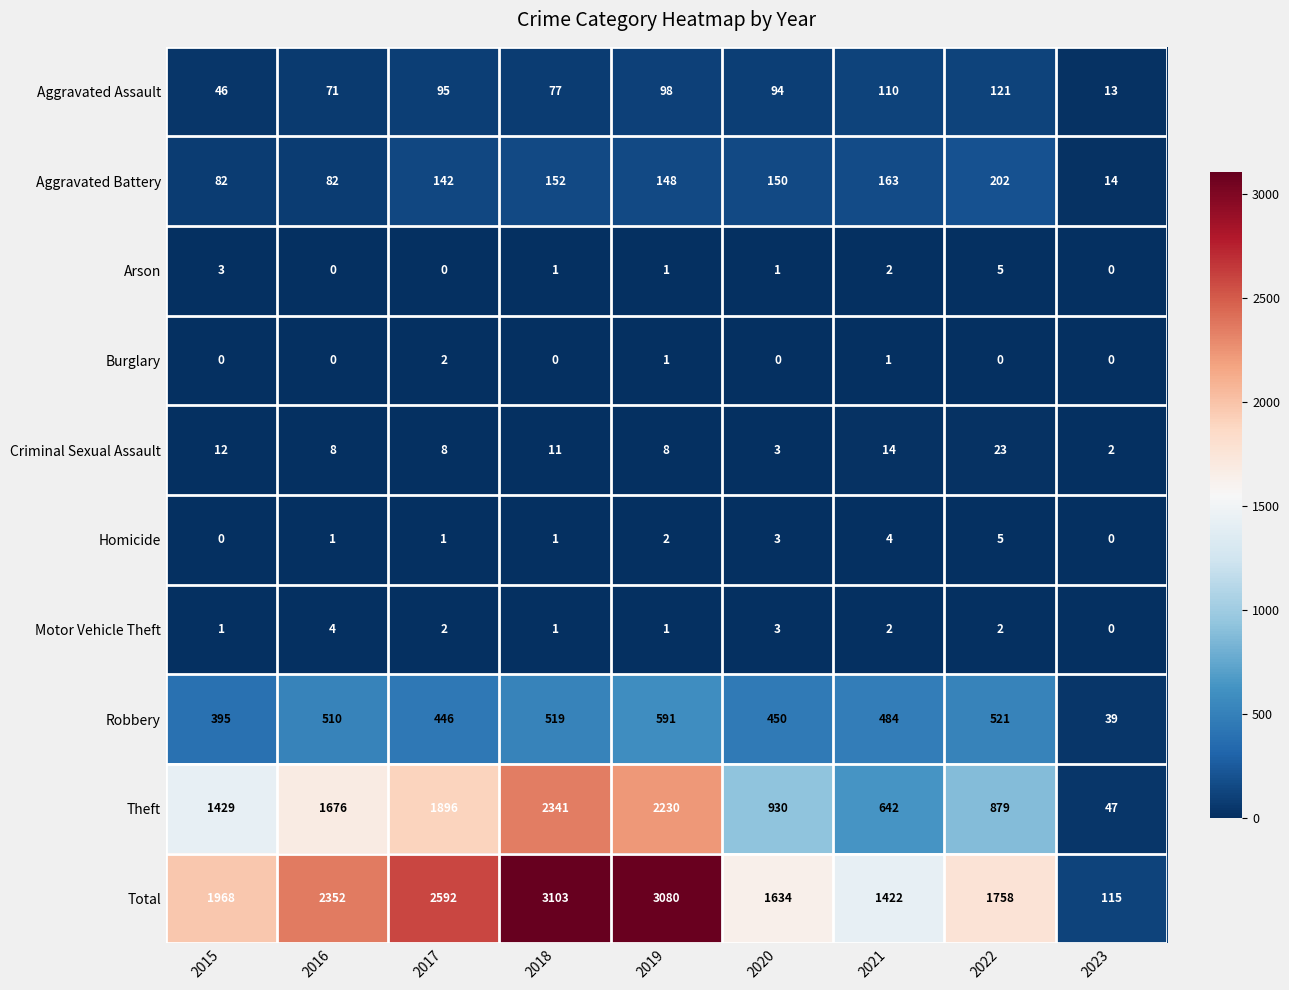

Is it true that Motor Vehicle Theft equals 3 at 2017?

False